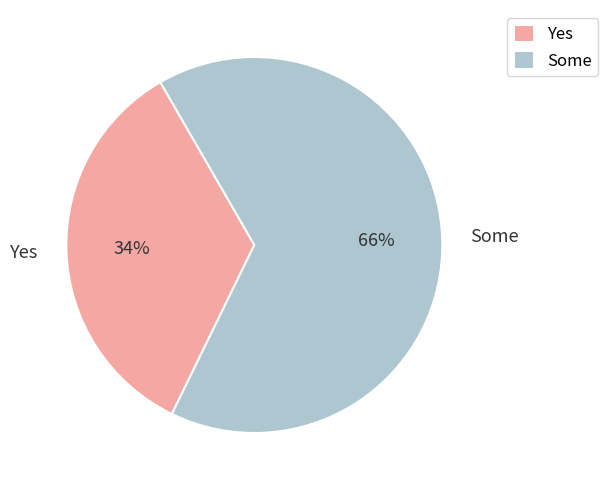

To the nearest percent, what percentage of the pie is Yes?

34%